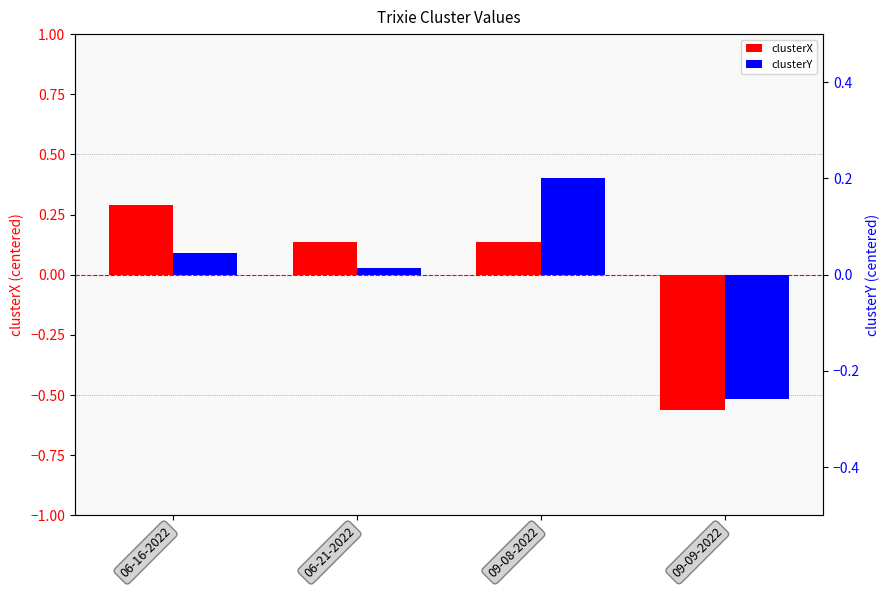

Which series has the widest spread of values?

clusterX